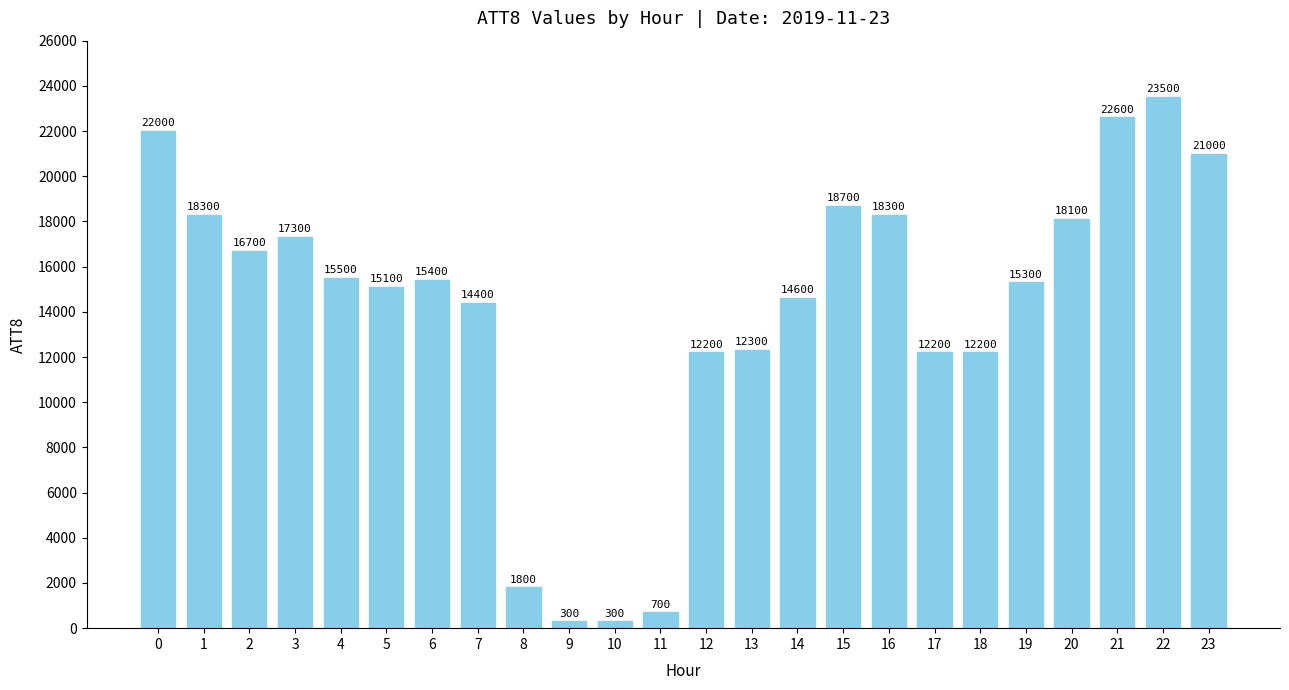

Reading right to left, extract all data points from this chart.

21000	23500	22600	18100	15300	12200	12200	18300	18700	14600	12300	12200	700	300	300	1800	14400	15400	15100	15500	17300	16700	18300	22000